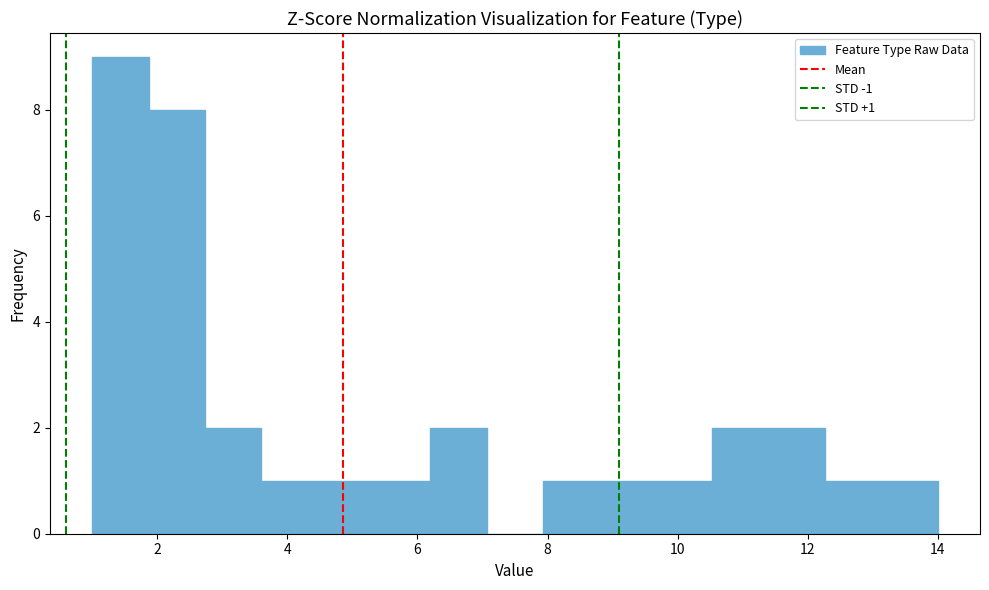

Over which range of the x-axis is the bar tallest?

1.0 to 1.8